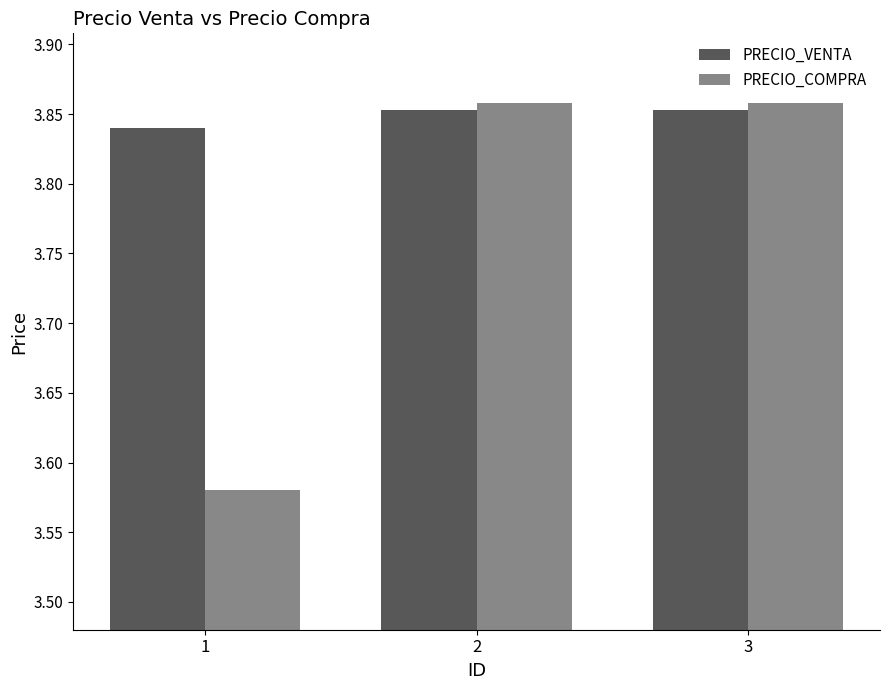

What is the total value across all series at 1?

7.4